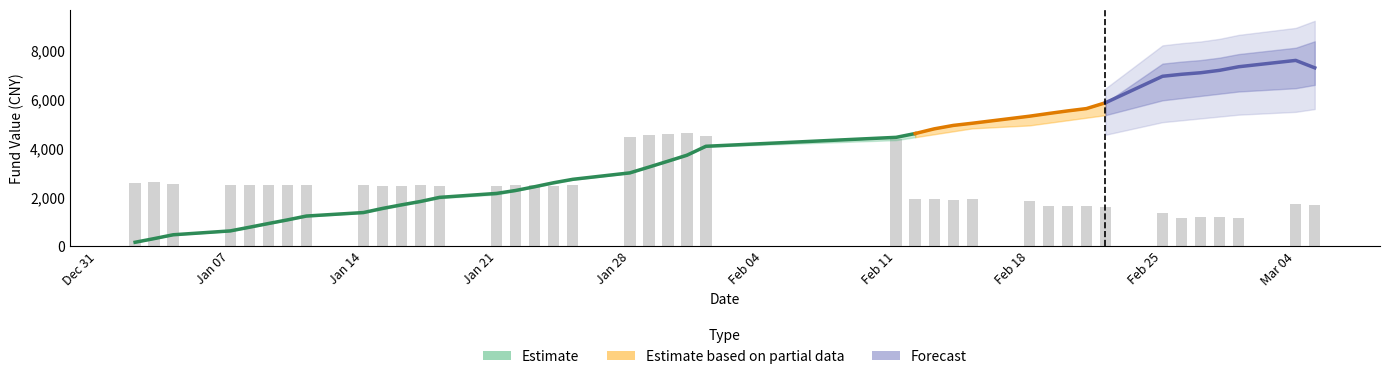

True or false: 截止当日基金价值 has a value of 7757.2 at 2019-02-21.

False